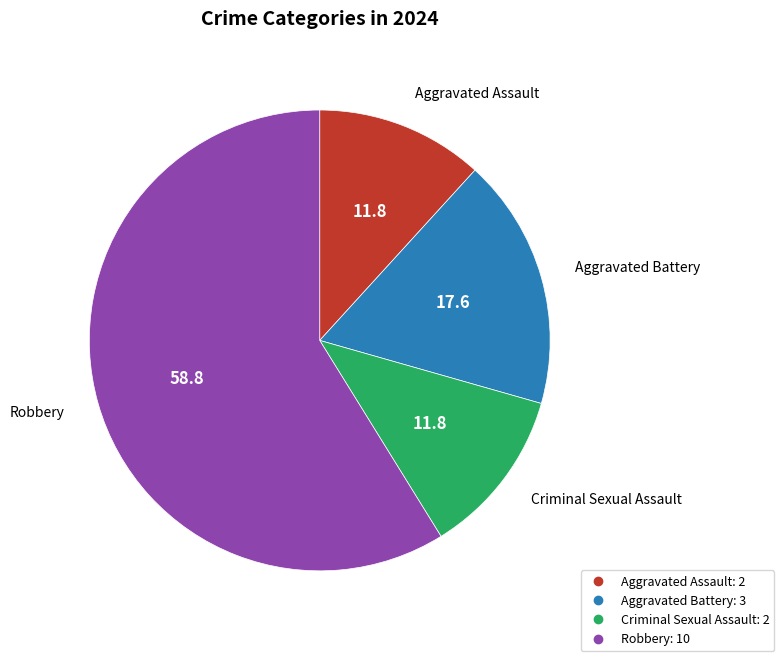

How many segments does this pie chart have?

4